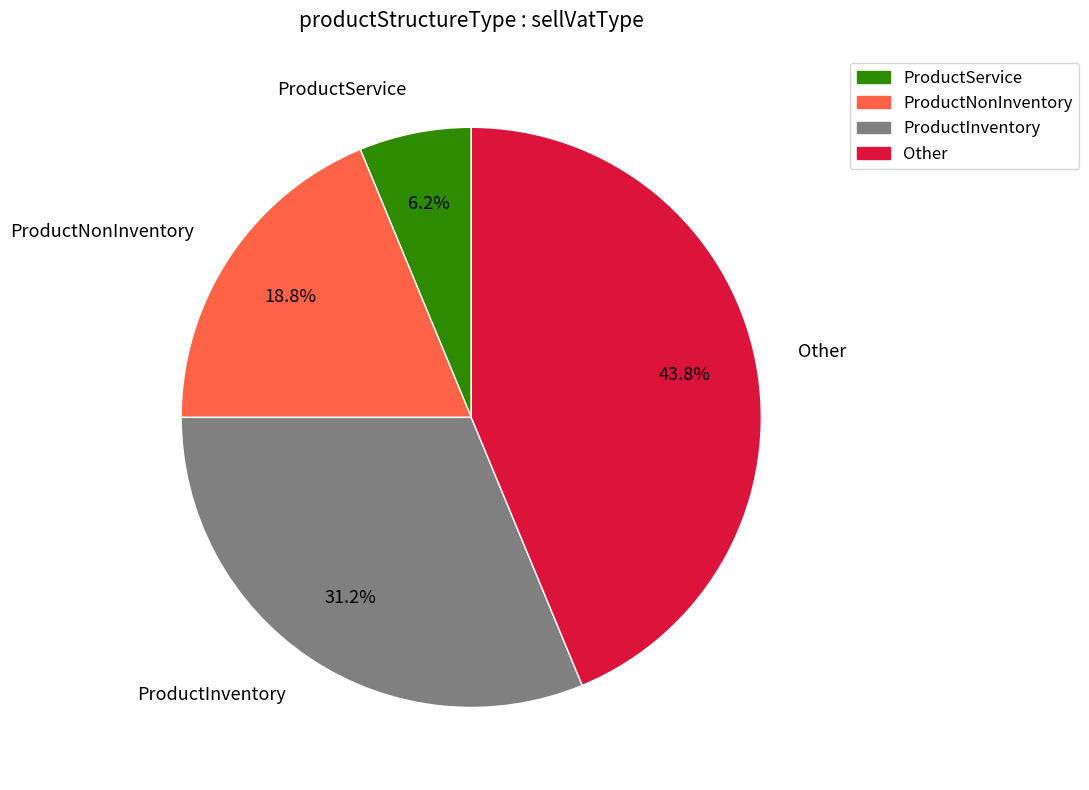

The Other slice represents 54% of the pie. True or false?

False